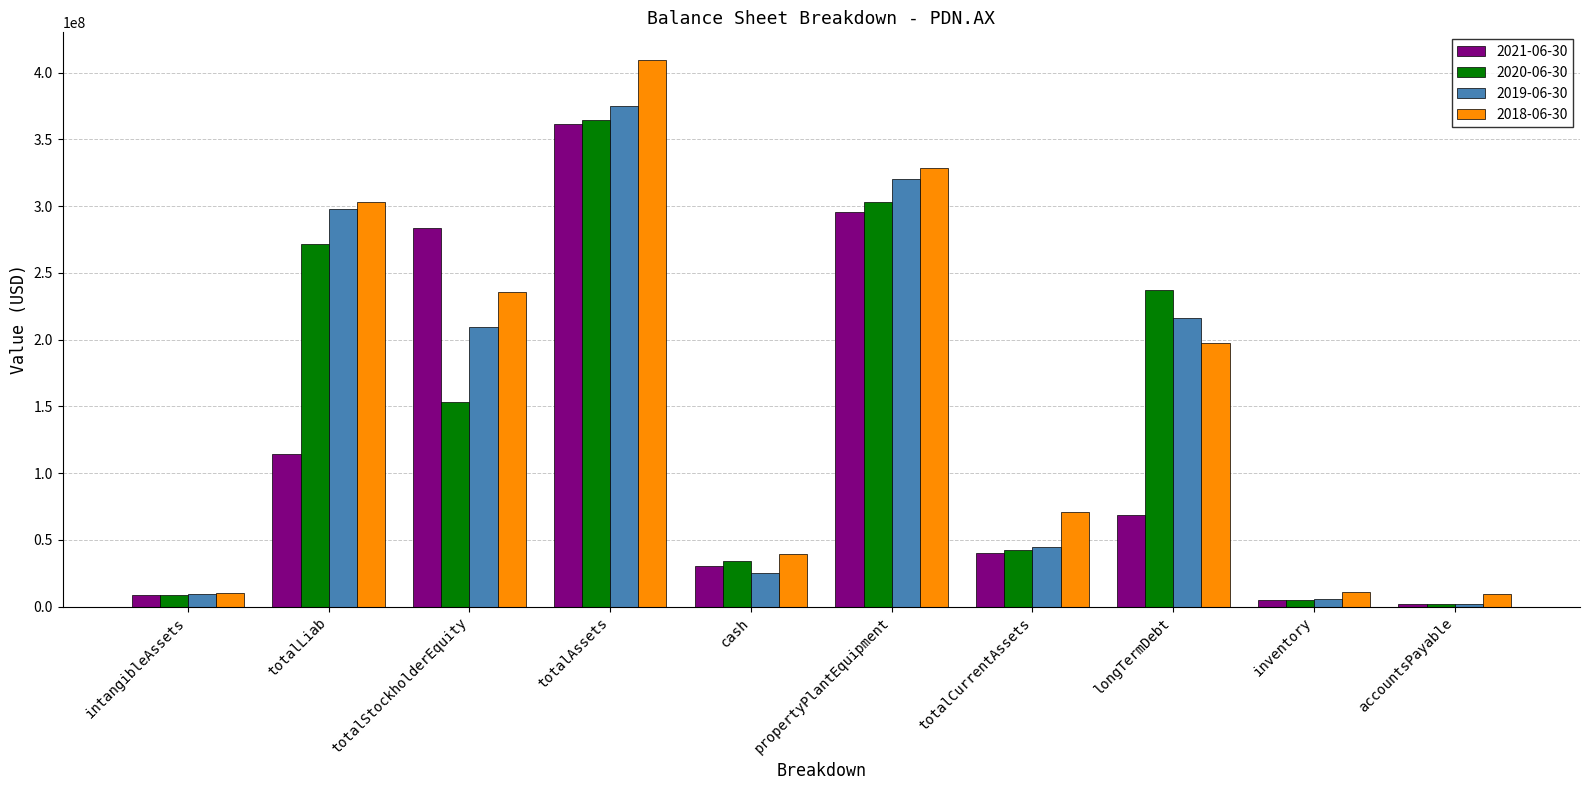

What value does the 2021-06-30 series have at totalCurrentAssets, to the nearest 10?

40021000